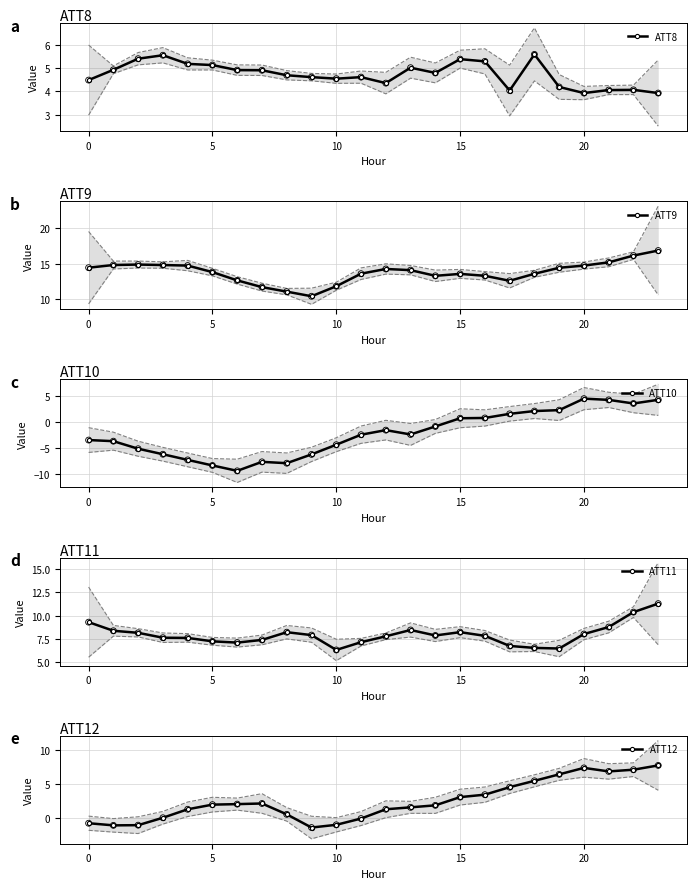

Which series has the largest total across all categories?

ATT9